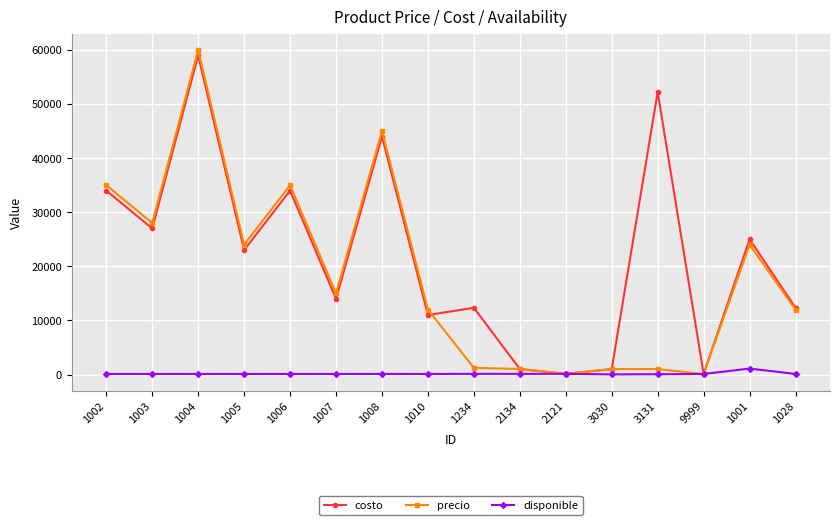

How many data points in precio are less than 15000?

8